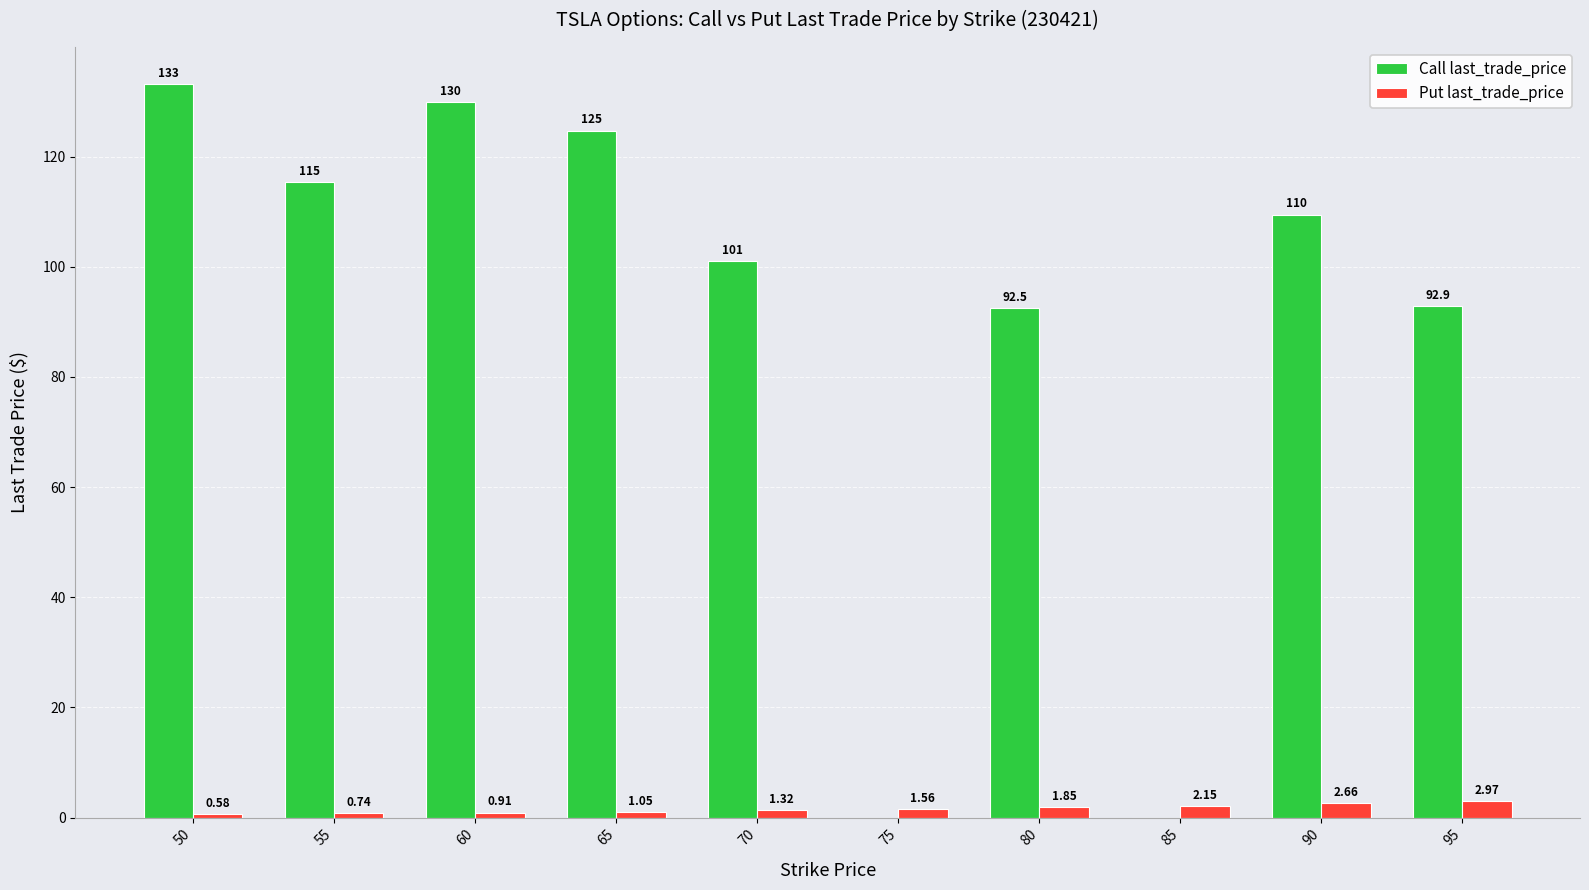

How many data points in Put last_trade_price are above 1?

7